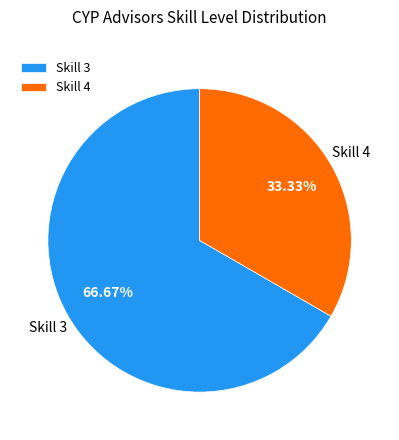

Combined, do Skill 3 and Skill 4 account for over 50%?

Yes